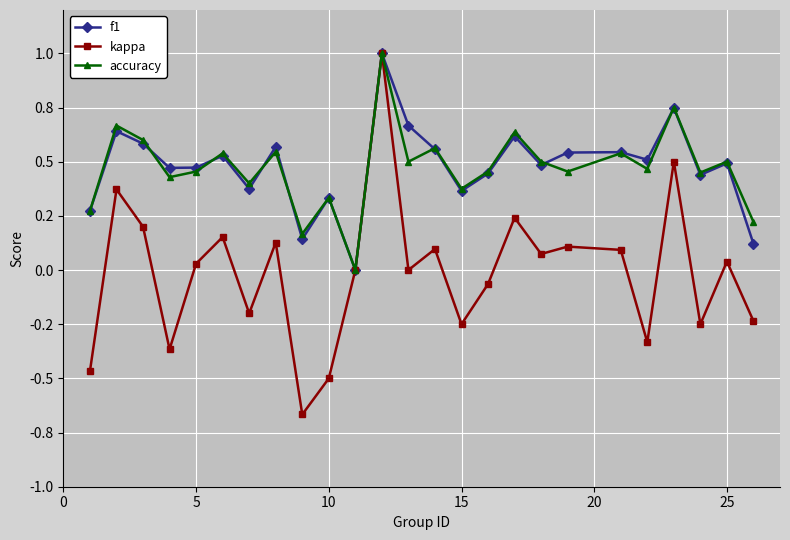

Does the chart have visible grid lines?

Yes